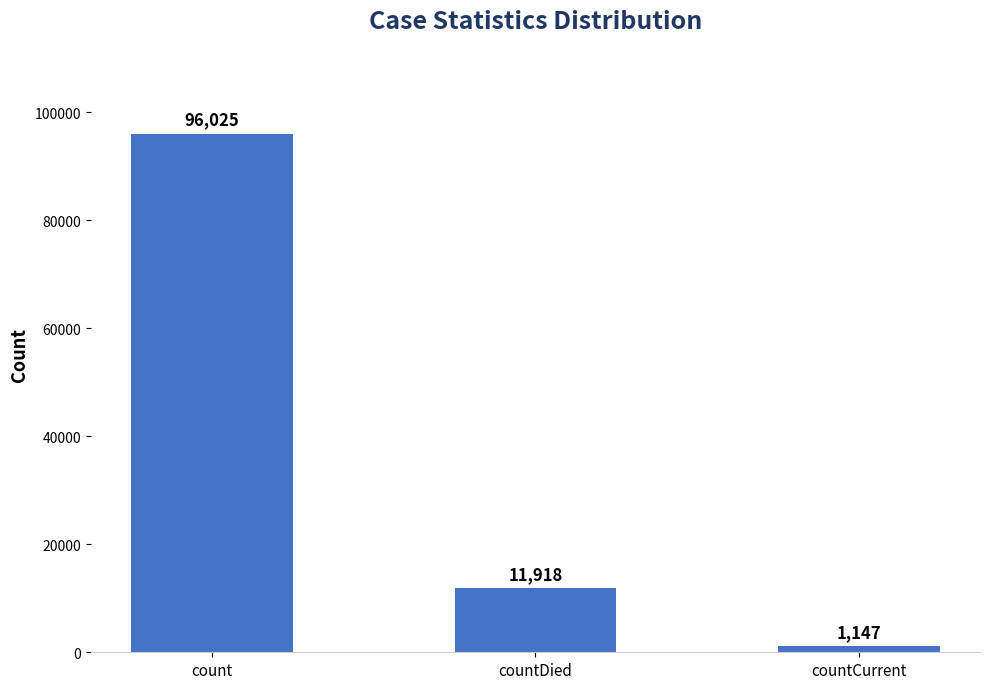

Rank the categories by value from highest to lowest.

count, countDied, countCurrent